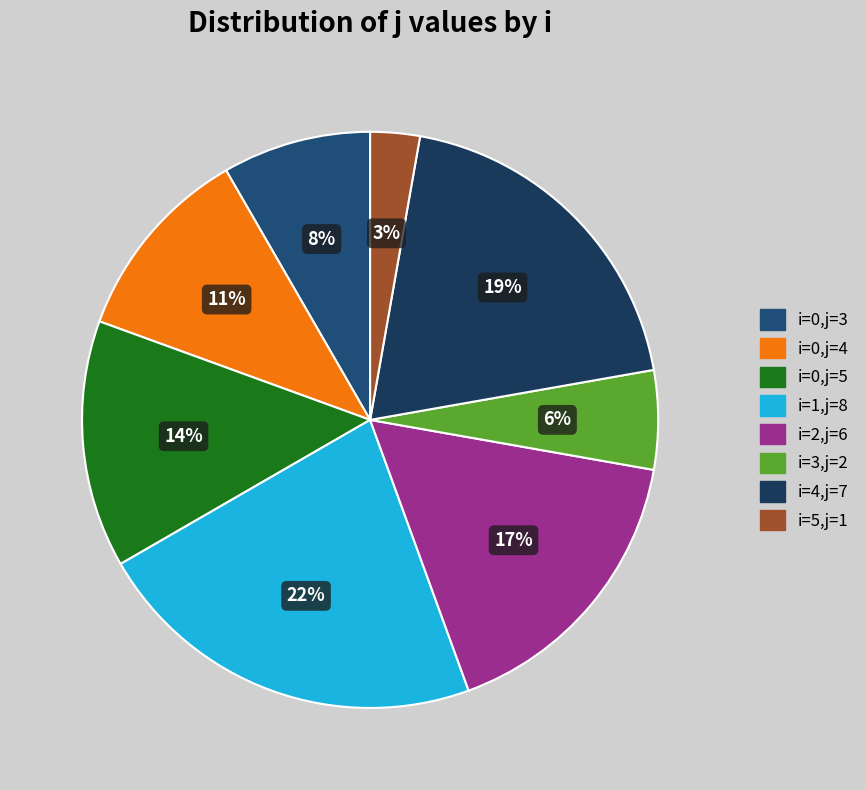

Rank the categories by value from lowest to highest.

5 (j=1), 3 (j=2), 0 (j=3), 0 (j=4), 0 (j=5), 2 (j=6), 4 (j=7), 1 (j=8)